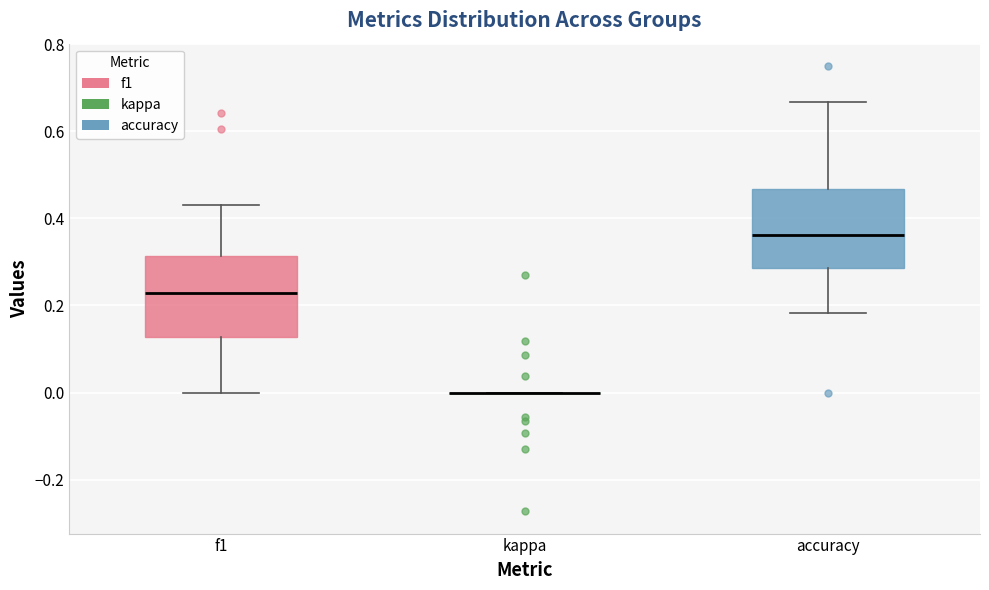

Where is the upper edge of the box for accuracy on the y-axis? The values are not printed on the chart, so give them approximately, as read against the axis.

0.46